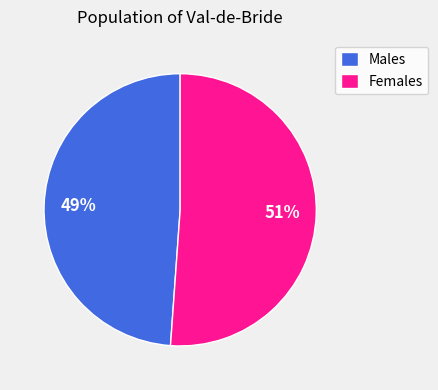

Which category has the smallest portion of the pie?

Males